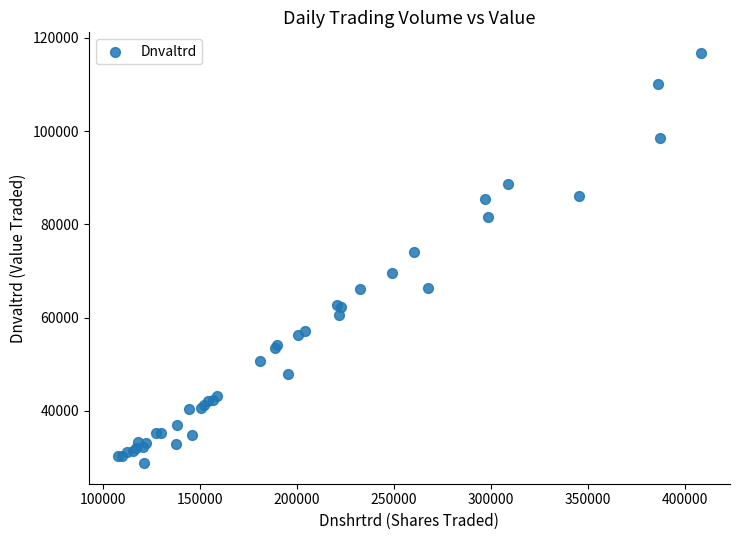

What Y value in the scatter plot is closest to 72784?

74131.9